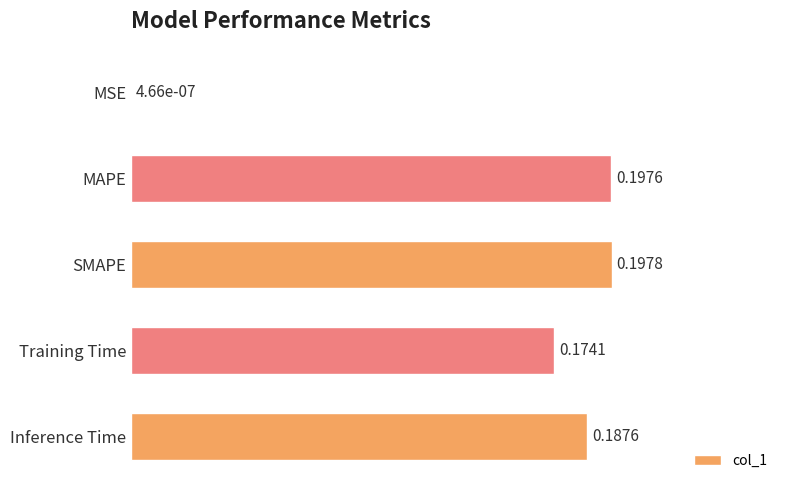

What is the sum of the values at Training Time and Inference Time?

0.4